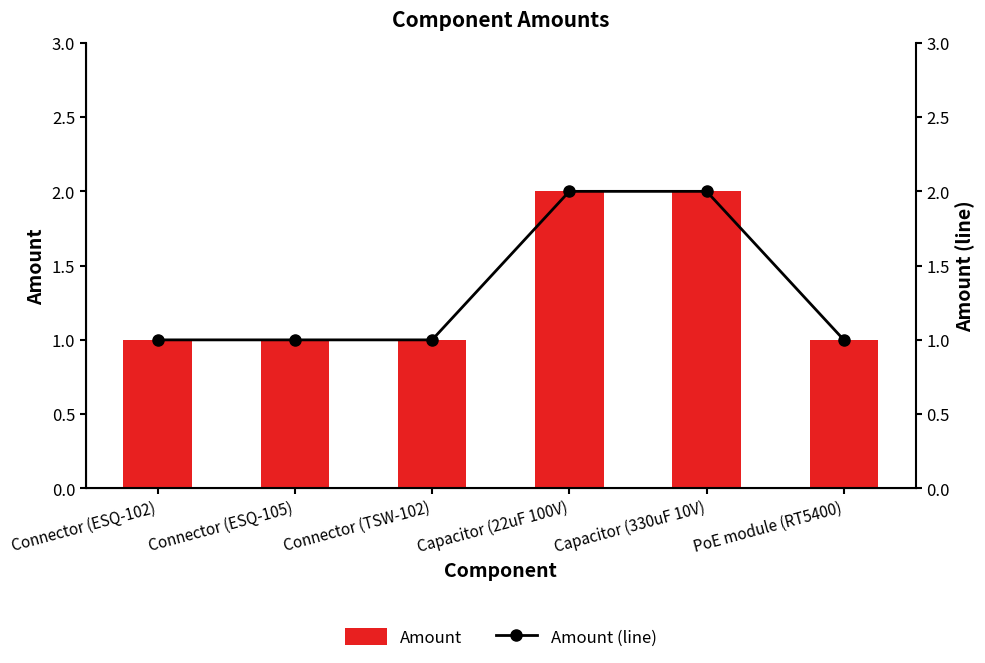

Which label corresponds to the smallest value in the chart?

Connector (ESQ-102)